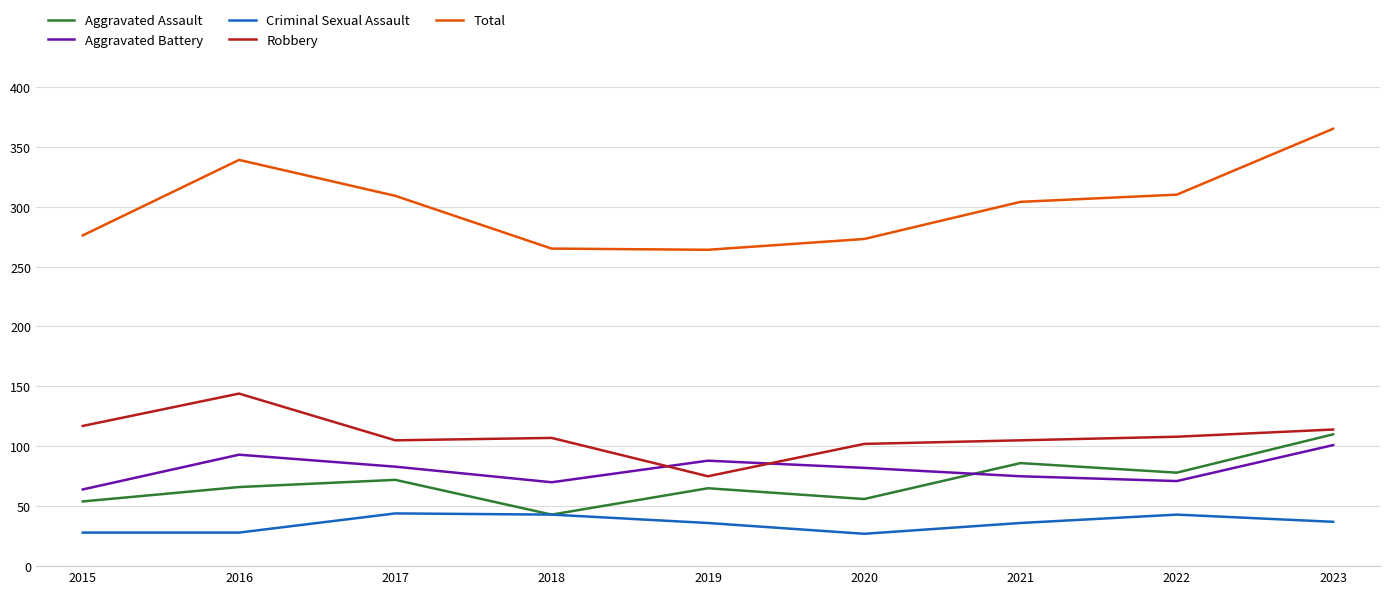

At 2016, list the series in order from largest to smallest.

Total, Robbery, Aggravated Battery, Aggravated Assault, Criminal Sexual Assault